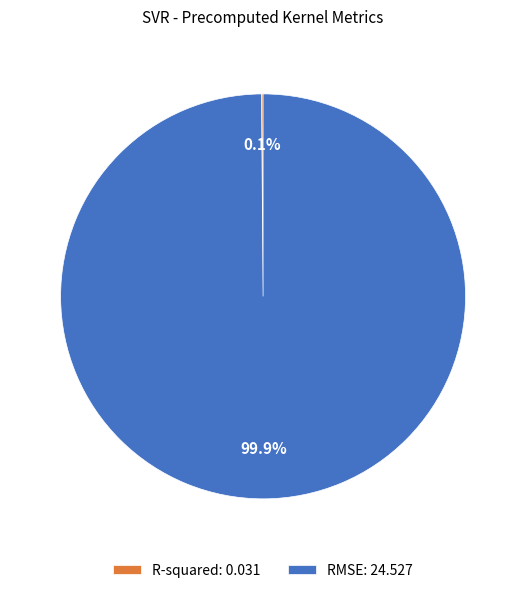

How much of the chart is everything except RMSE: 24.527?

0.1%